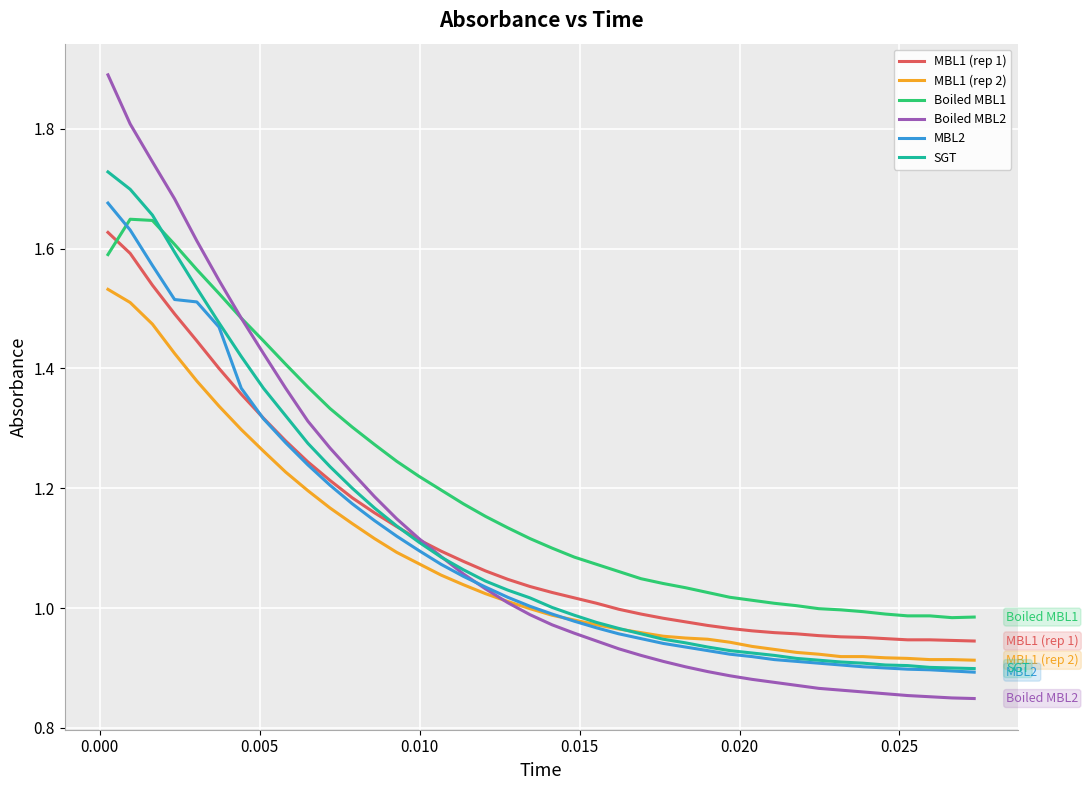

What is the greatest value displayed?

1.9